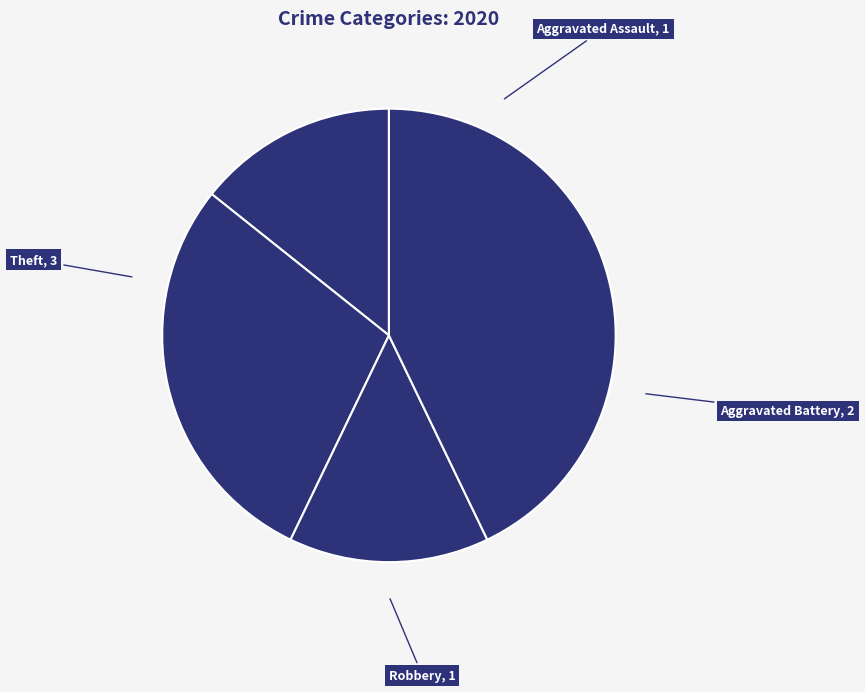

Is there any slice that represents more than half of the pie?

No